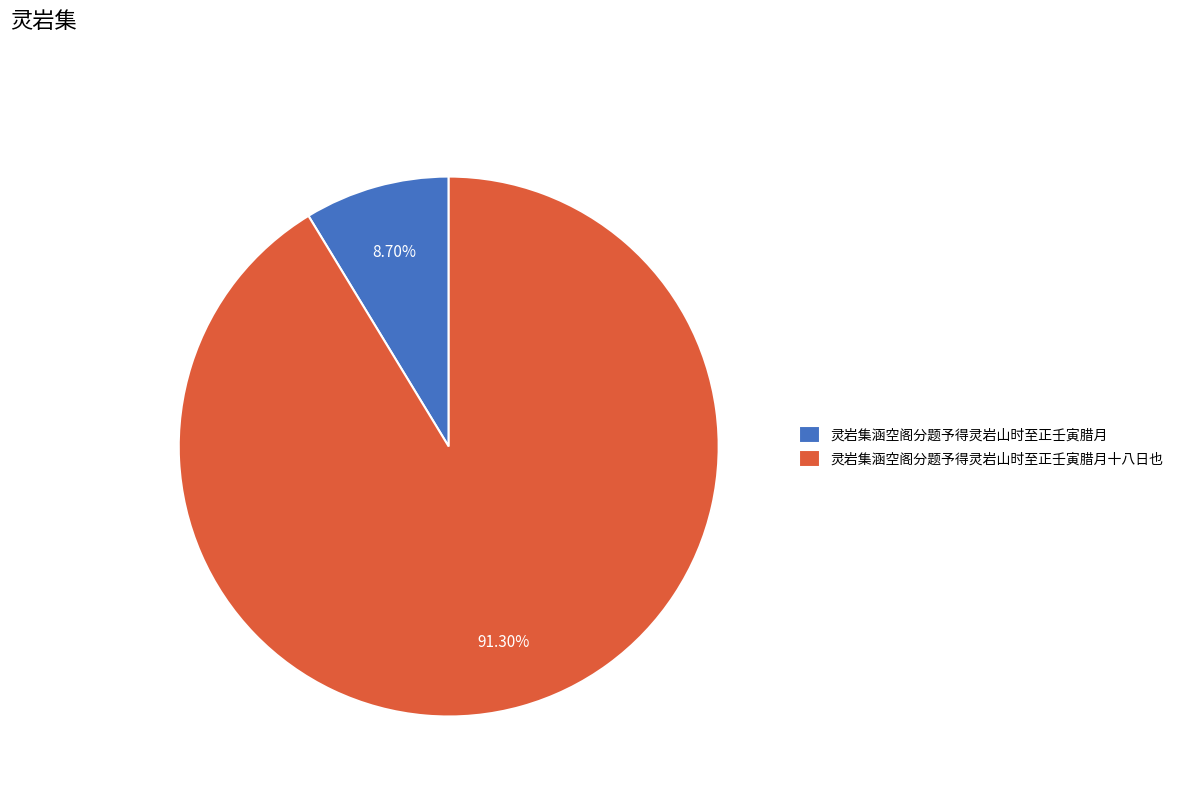

What percentage is the 灵岩集涵空阁分题予得灵岩山时至正壬寅腊月十八日也 slice, to the nearest percent?

91%